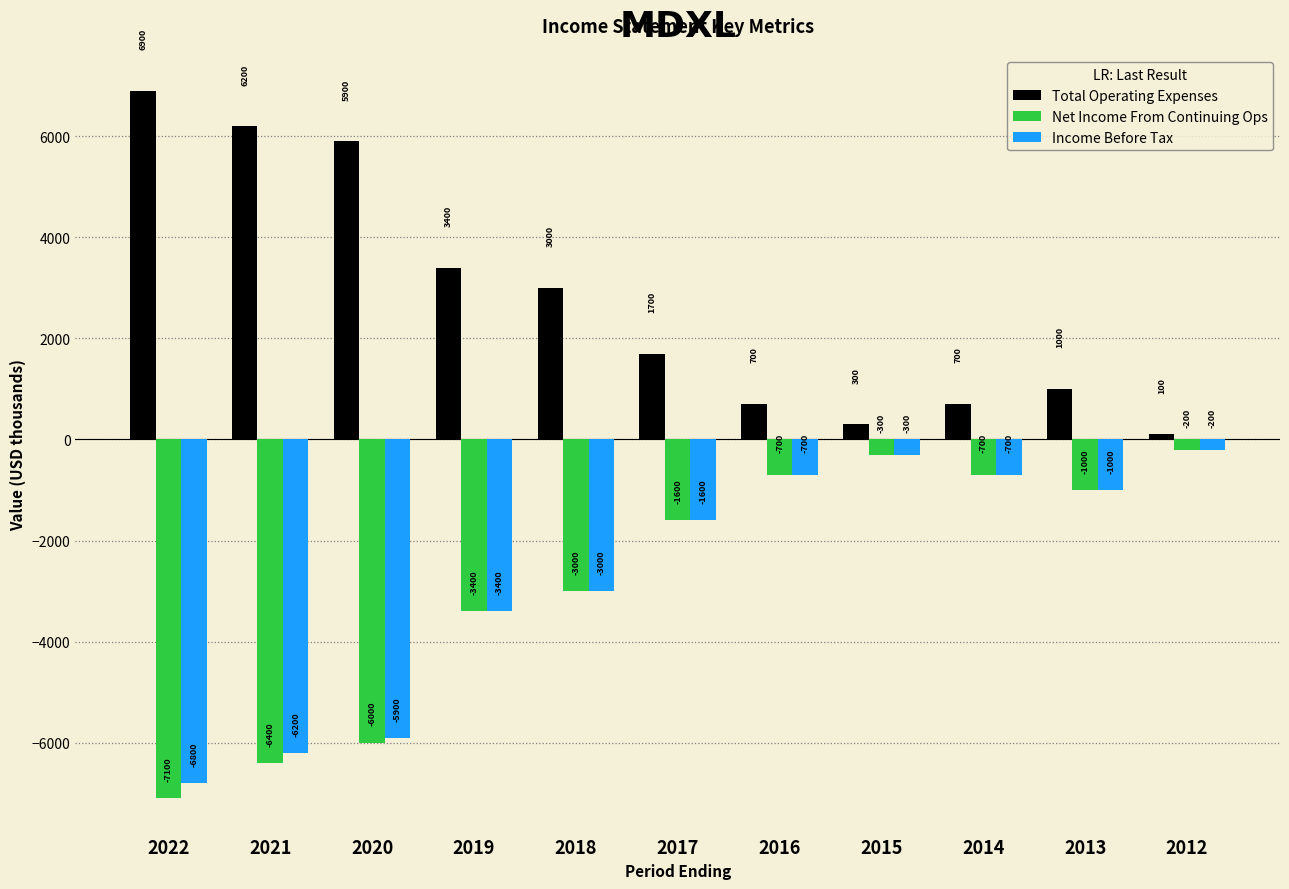

Where does the Net Income From Continuing Ops series first go above -1600?

2016